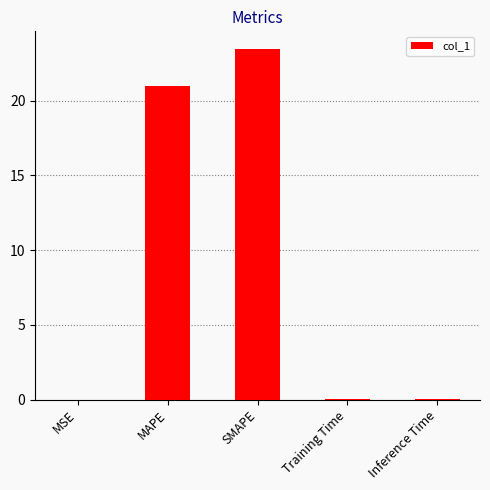

The chart shows a value of 23.5 at SMAPE. True or false?

True